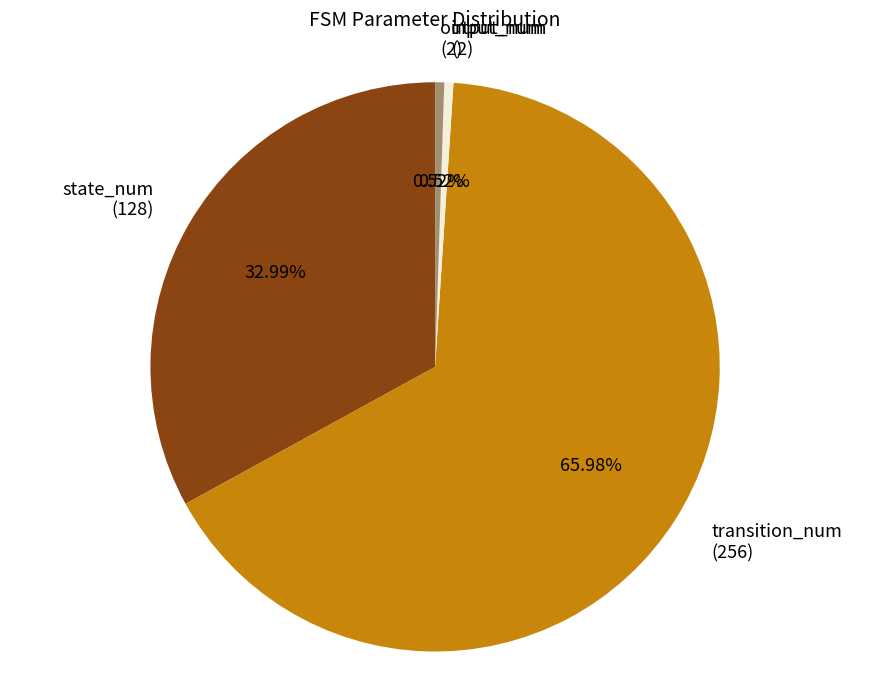

Which category has the biggest portion of the pie?

transition_num